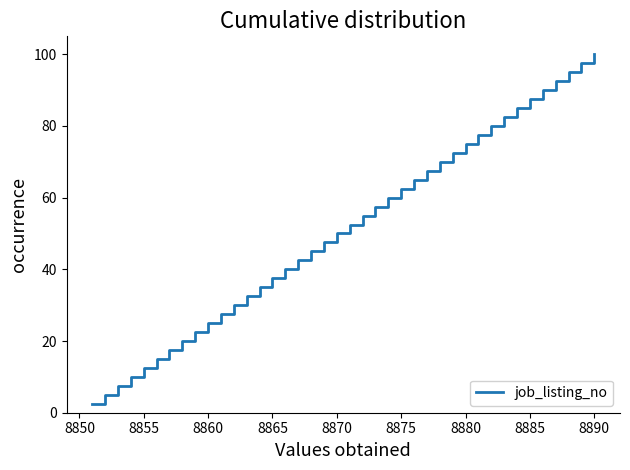

What is the smallest value displayed?

2.5